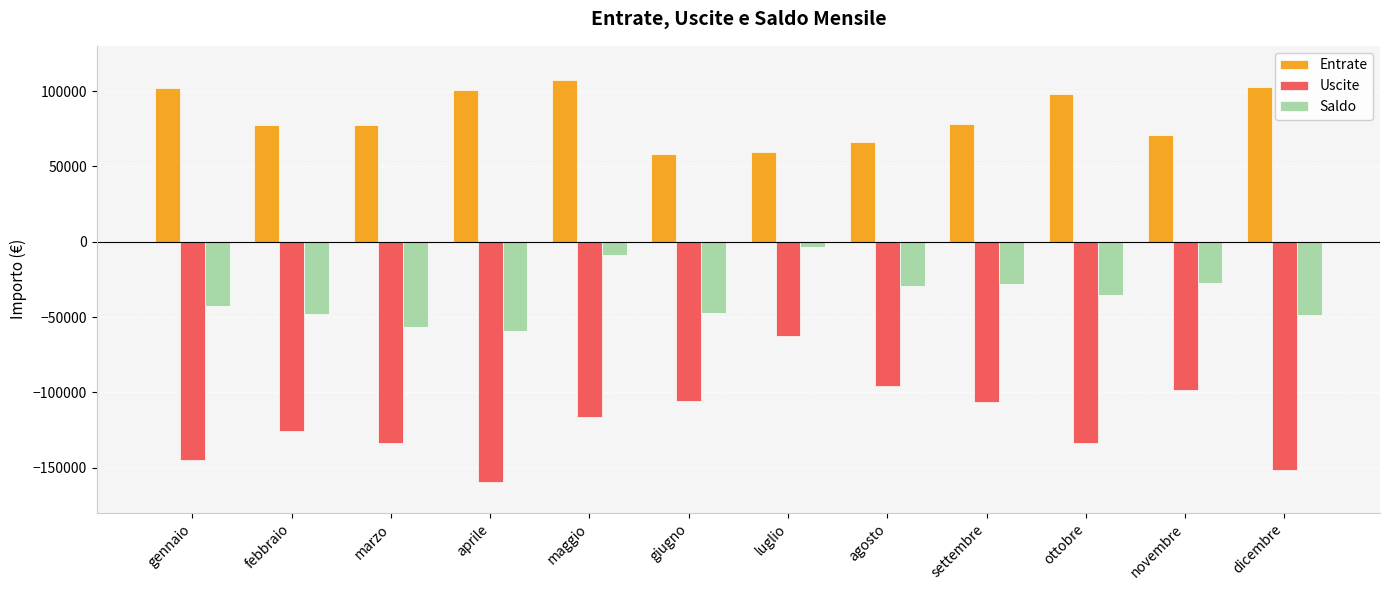

What is the lowest value of the Saldo series?

-59039.4